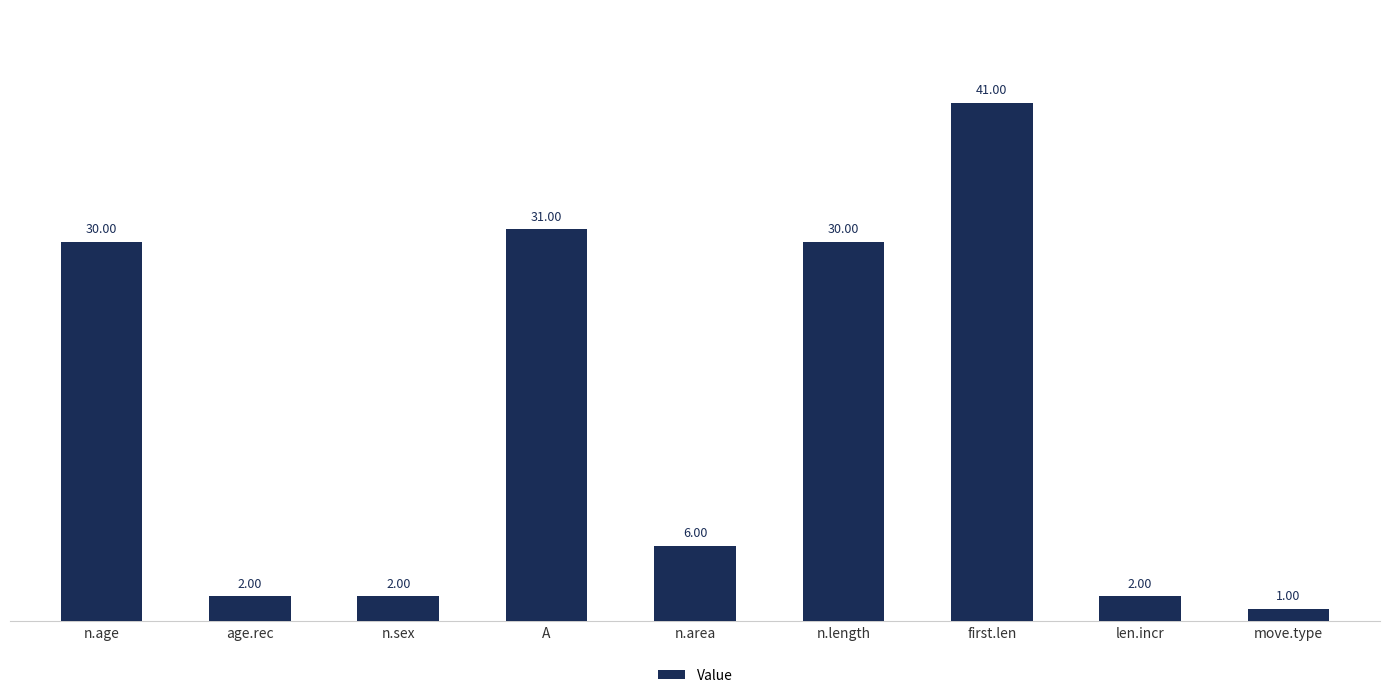

What is the difference between the maximum and minimum values?

40